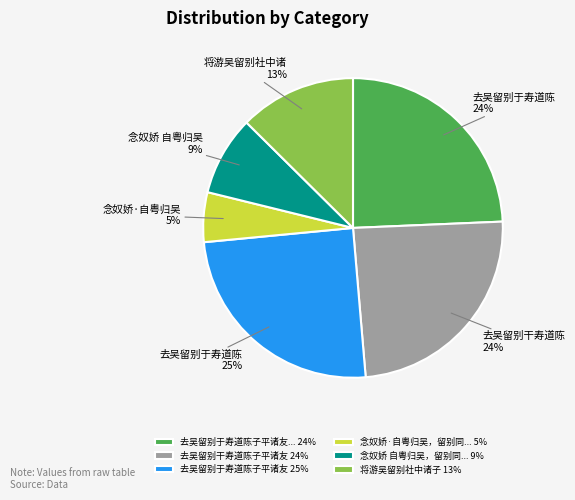

To the nearest percent, what percentage of the pie is 念奴娇·自粤归吴，留别同... 5%?

5%